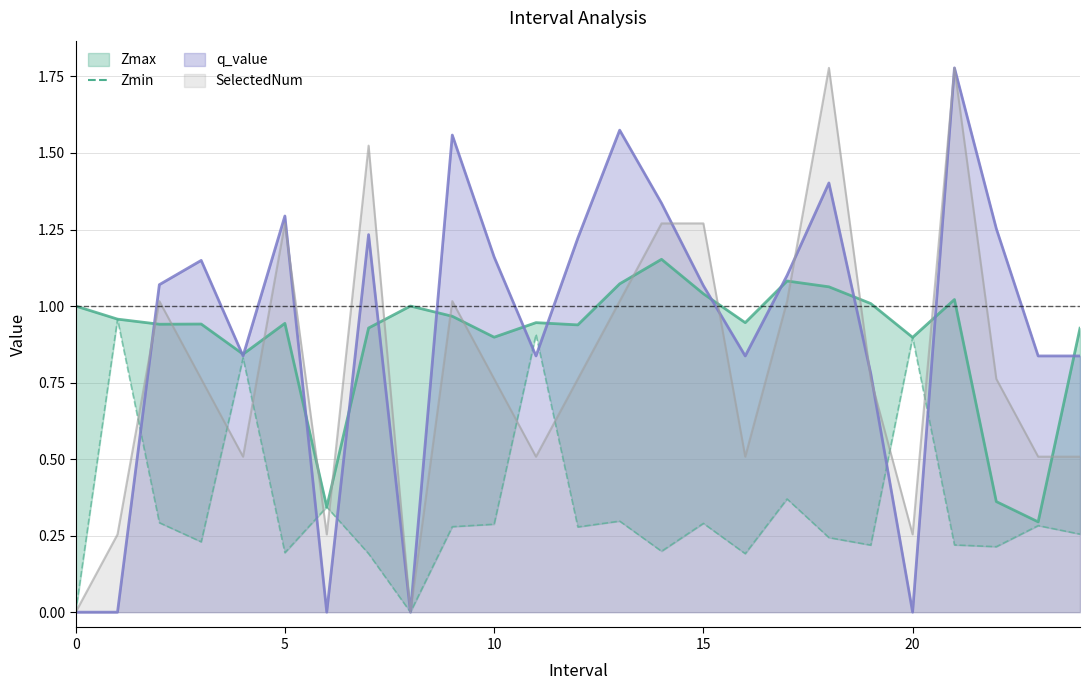

At which category does the data reach its first local peak?

5